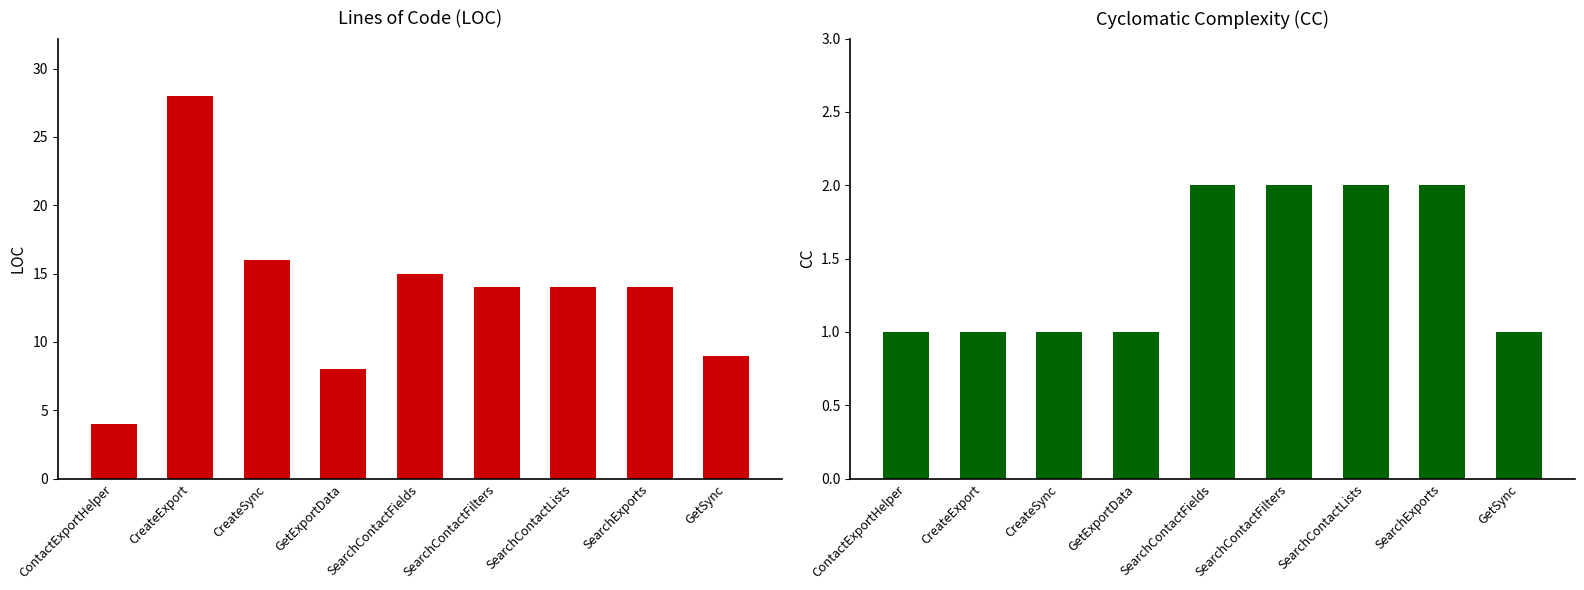

Between SearchExports and SearchContactFilters, which is larger?

SearchExports